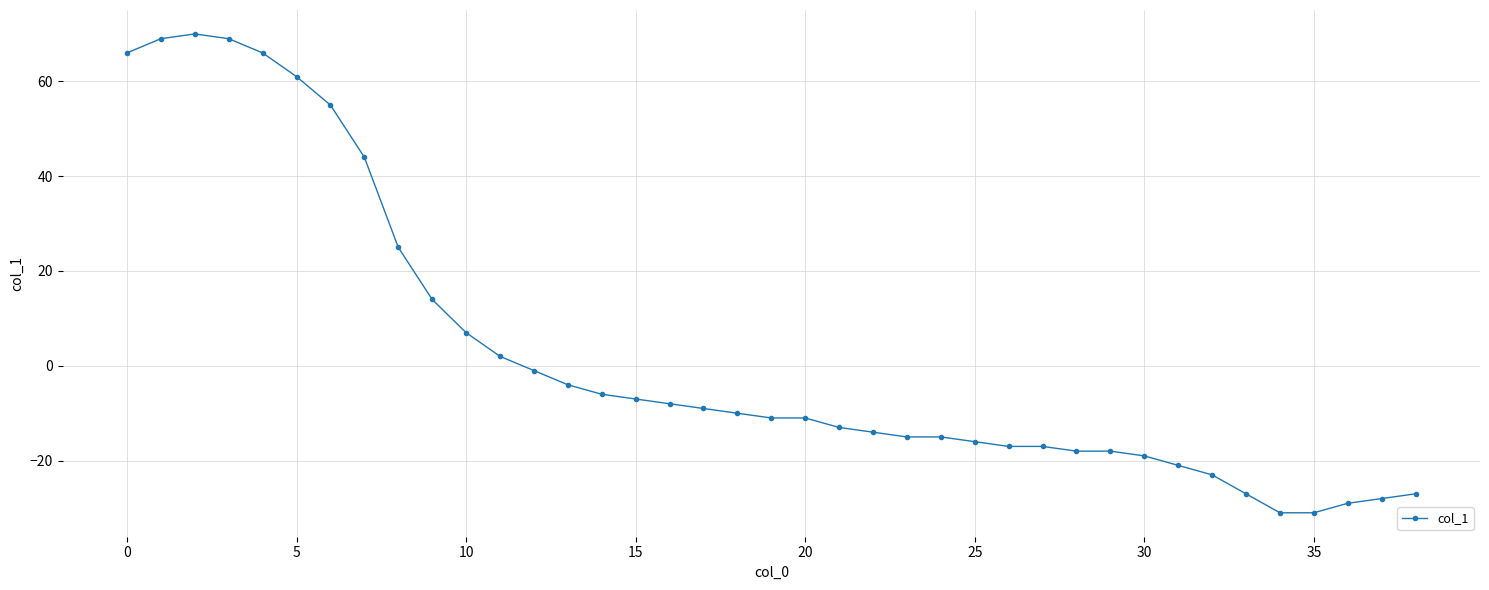

Does the chart have visible grid lines?

Yes